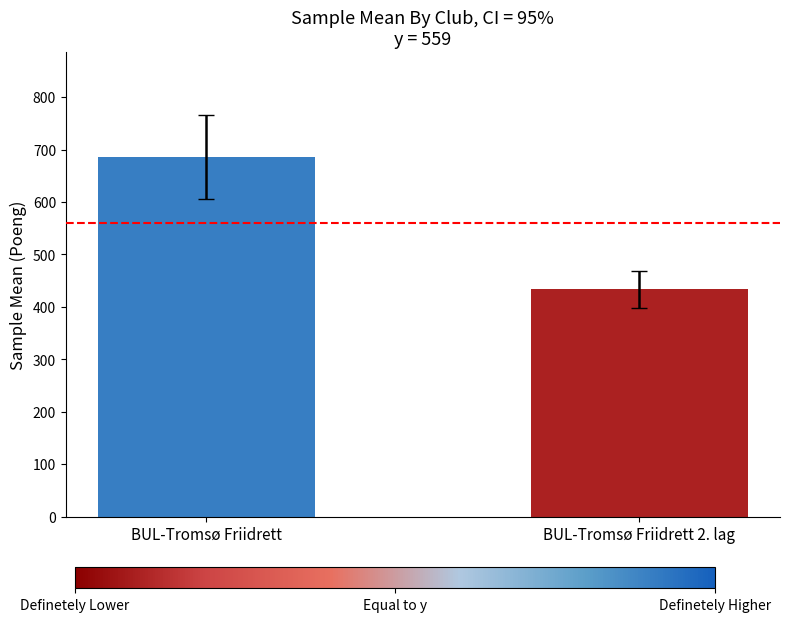

List the labels in order of value, smallest first.

BUL-Tromsø Friidrett 2. lag, BUL-Tromsø Friidrett